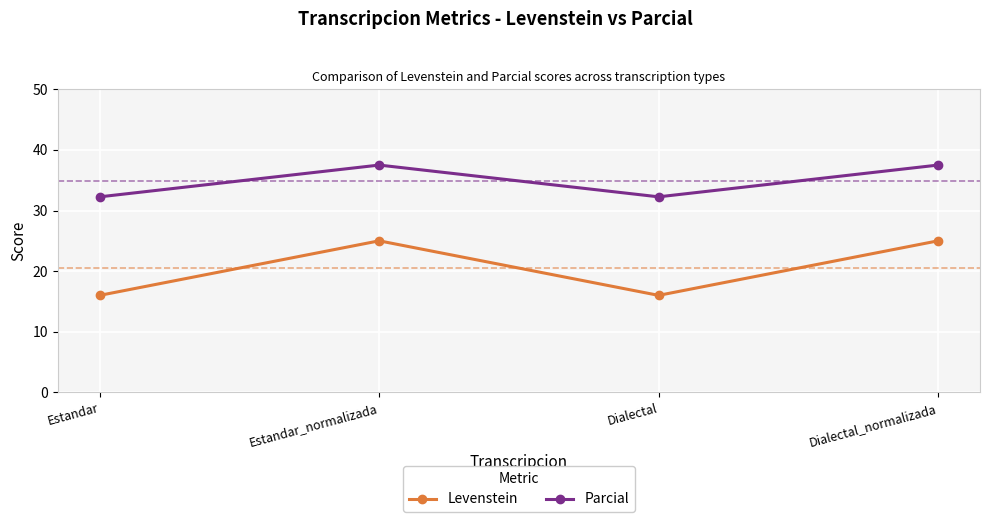

Which series has the widest spread of values?

Levenstein